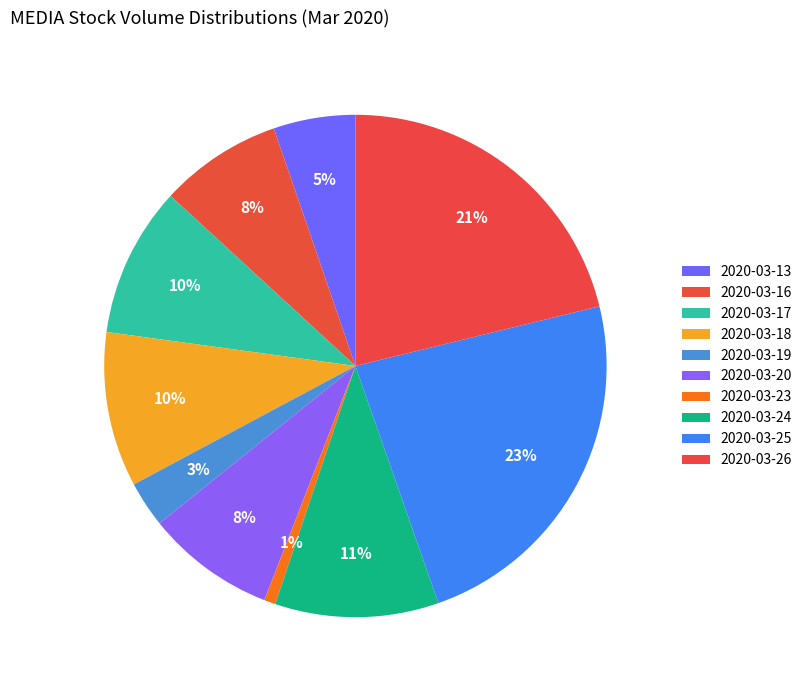

Which has a higher value, 2020-03-20 or 2020-03-13?

2020-03-20